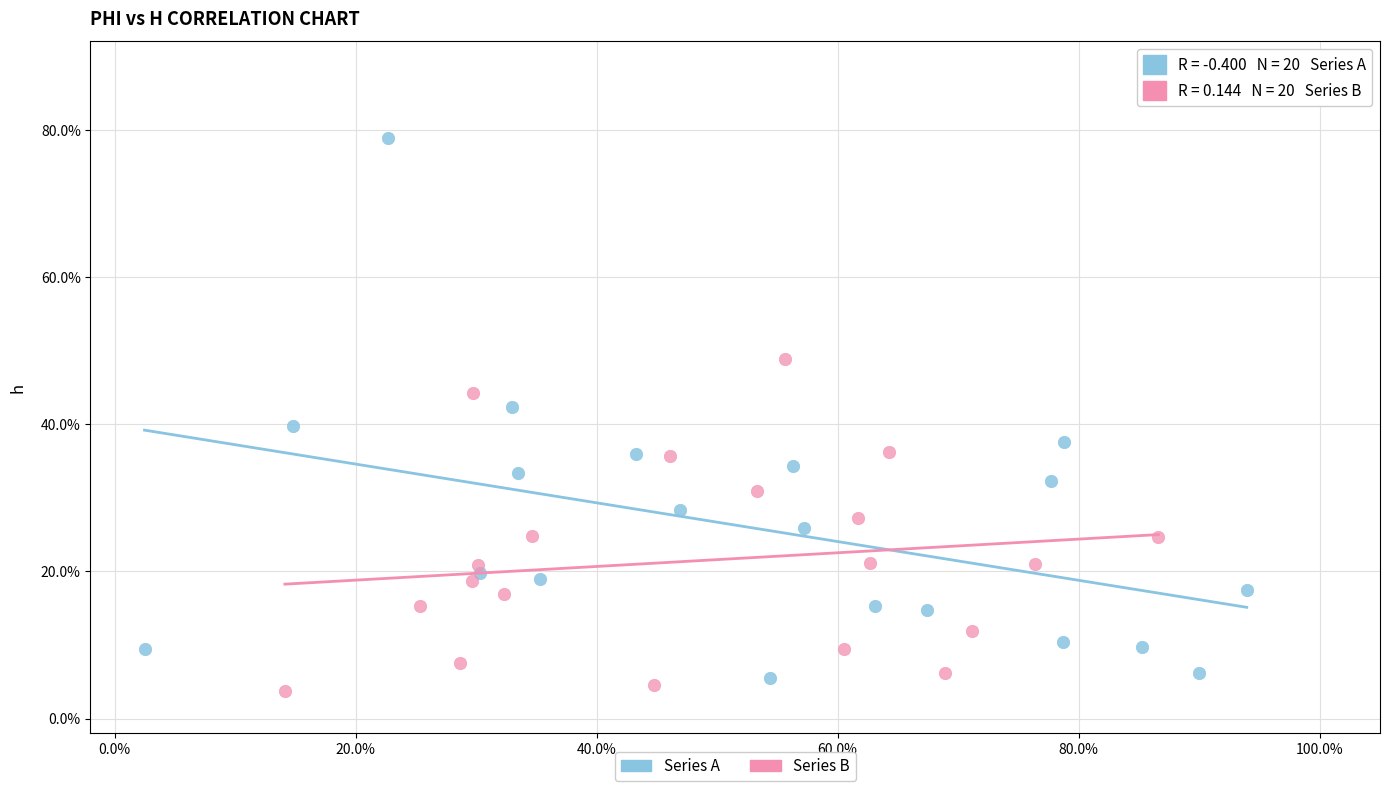

Which series reaches the maximum Y coordinate?

Series A